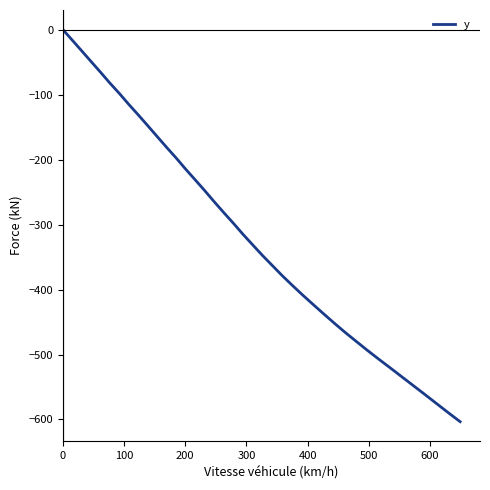

What is the minimum value shown in the chart?

-603.4